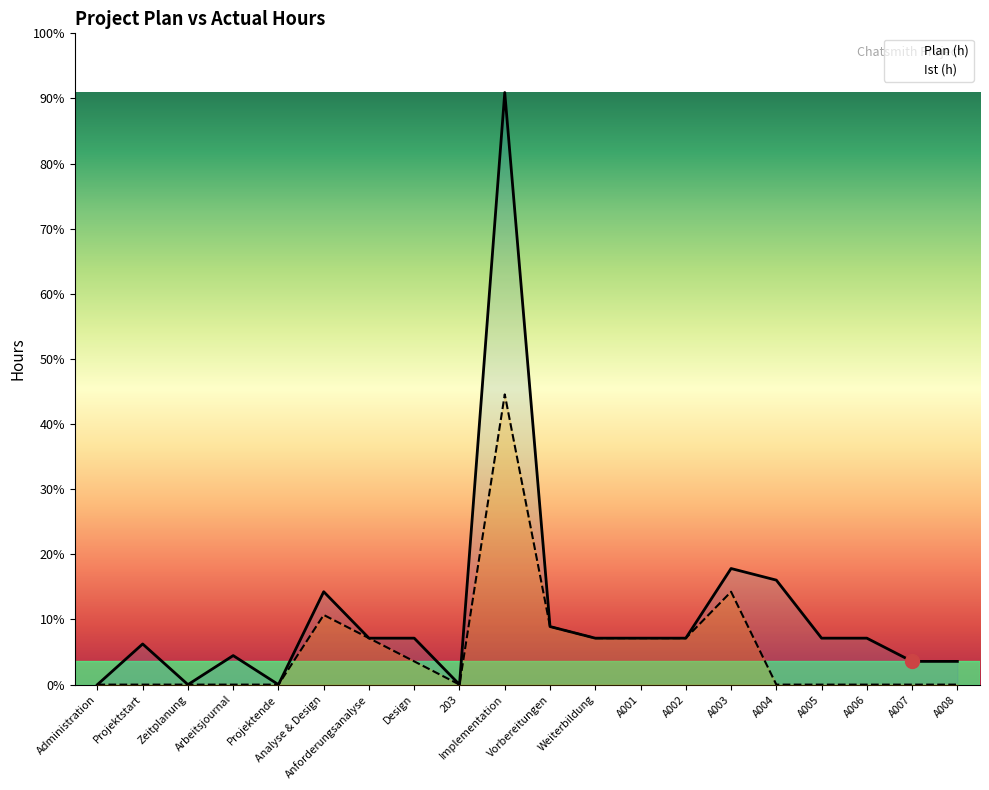

How many values in Ist (h) are above zero?

9